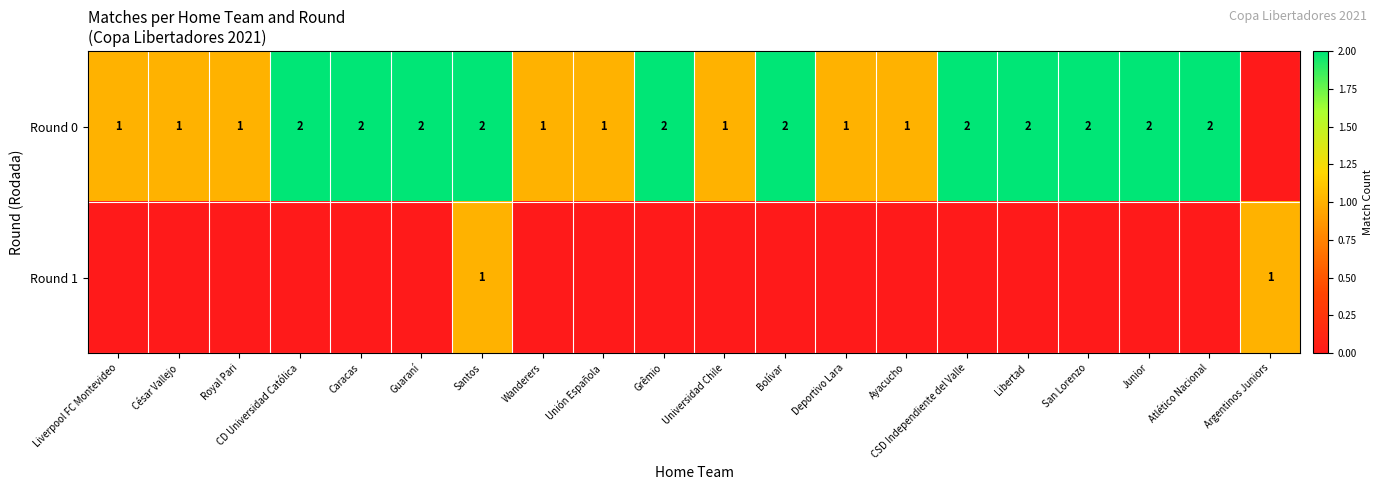

What is the total value across all series at Guaraní?

2